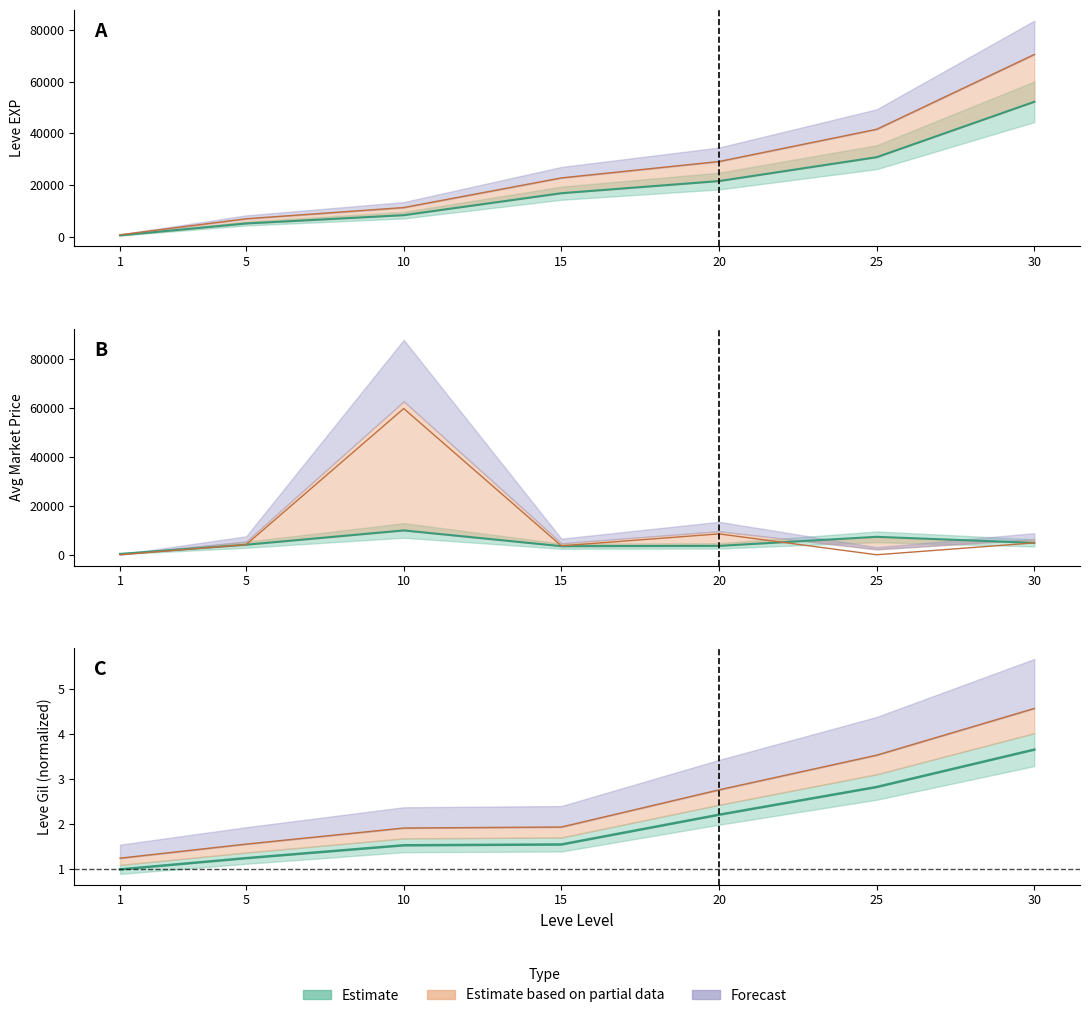

Where is the first local minimum for currentAveragePrice?

15